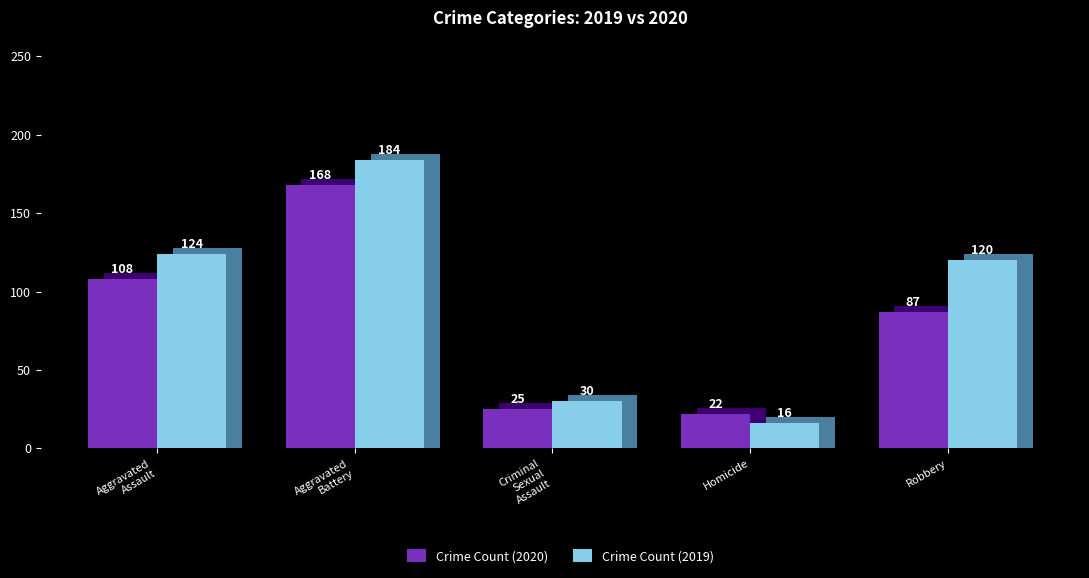

Which series changed the most between Criminal
Sexual
Assault and Robbery?

Crime Count (2019)